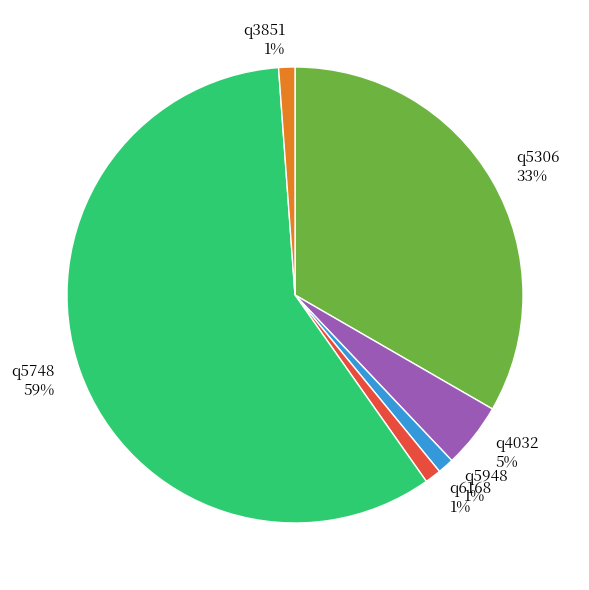

The q3851 slice represents 11% of the pie. True or false?

False